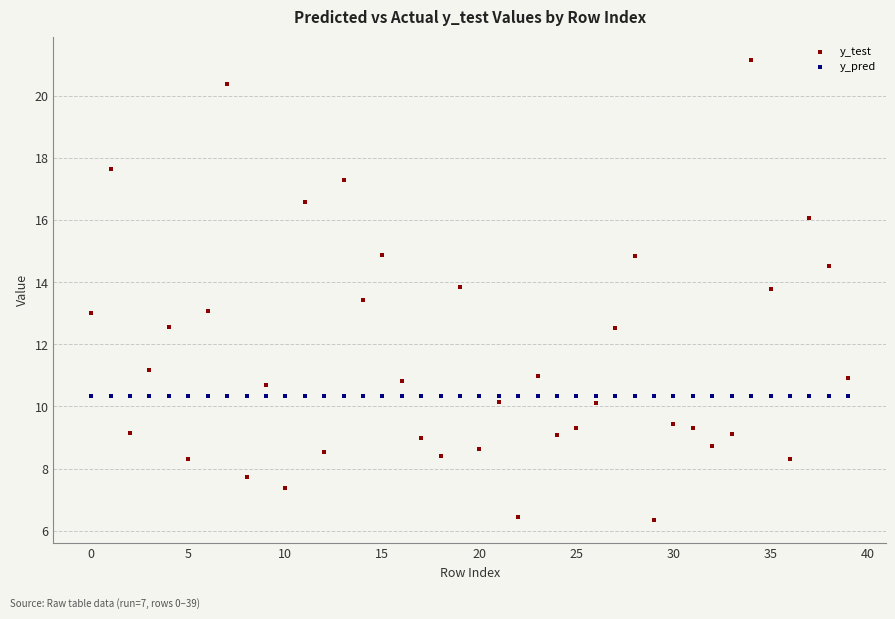

What are all the series names shown in the legend?

y_test, y_pred